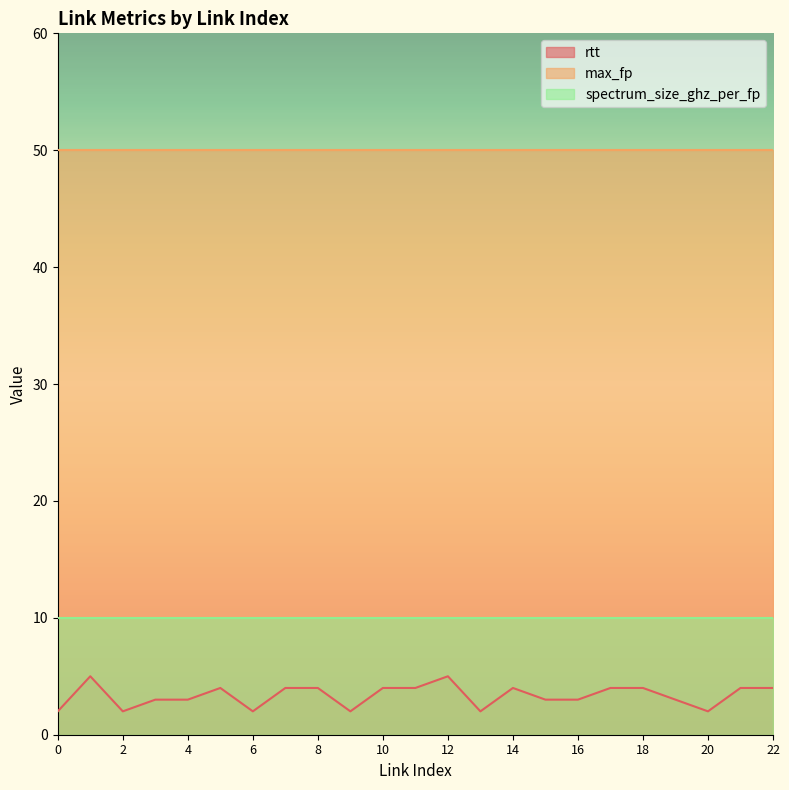

True or false: max_fp and rtt intersect in this chart.

False